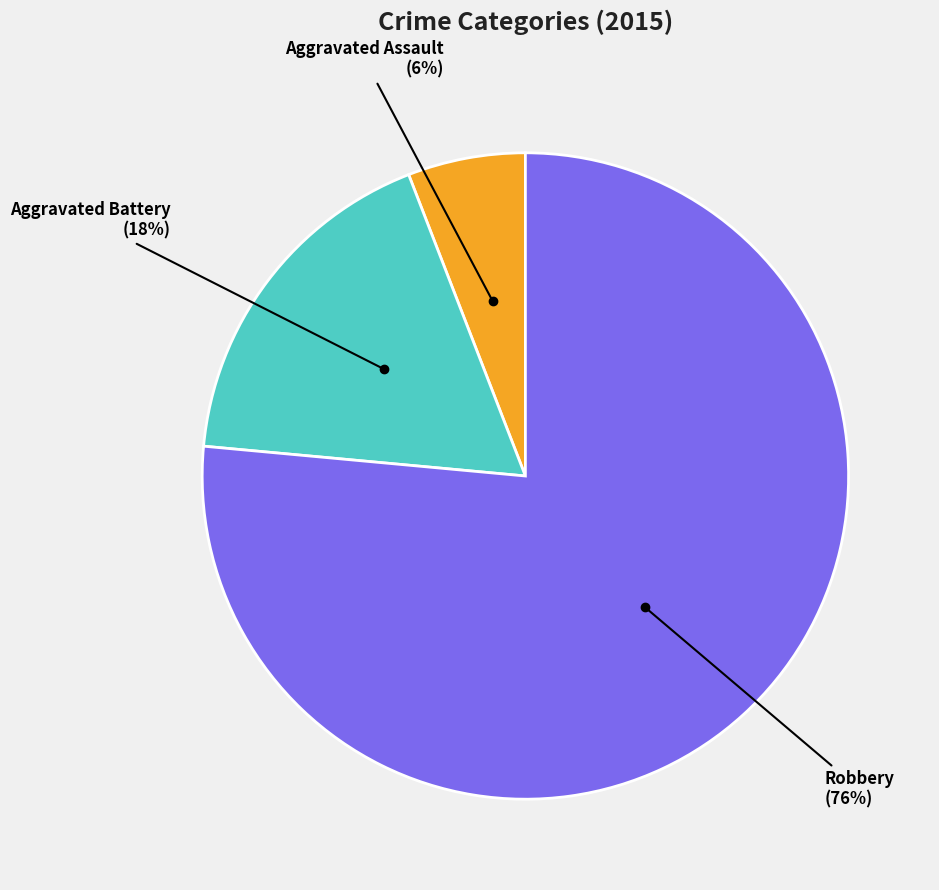

Is Robbery the majority of the pie?

Yes